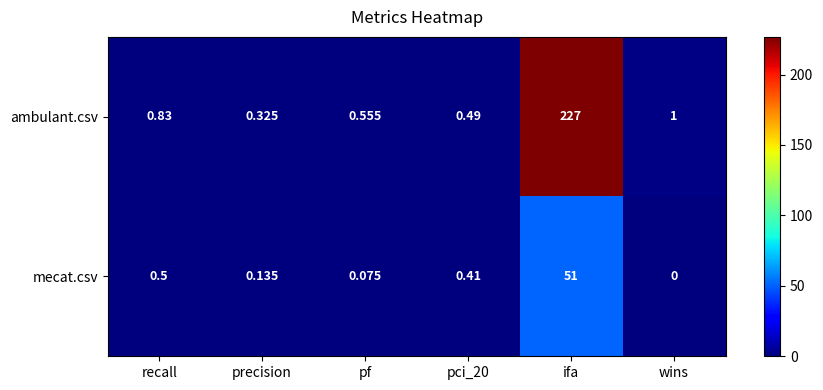

Rank the series at pf from lowest to highest value.

mecat.csv, ambulant.csv